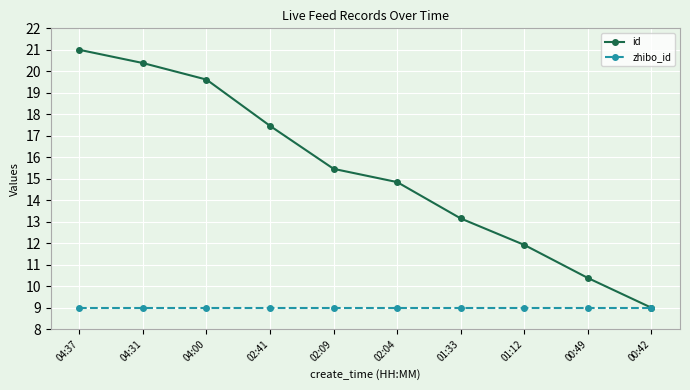

Which series has the largest range (max minus min)?

id